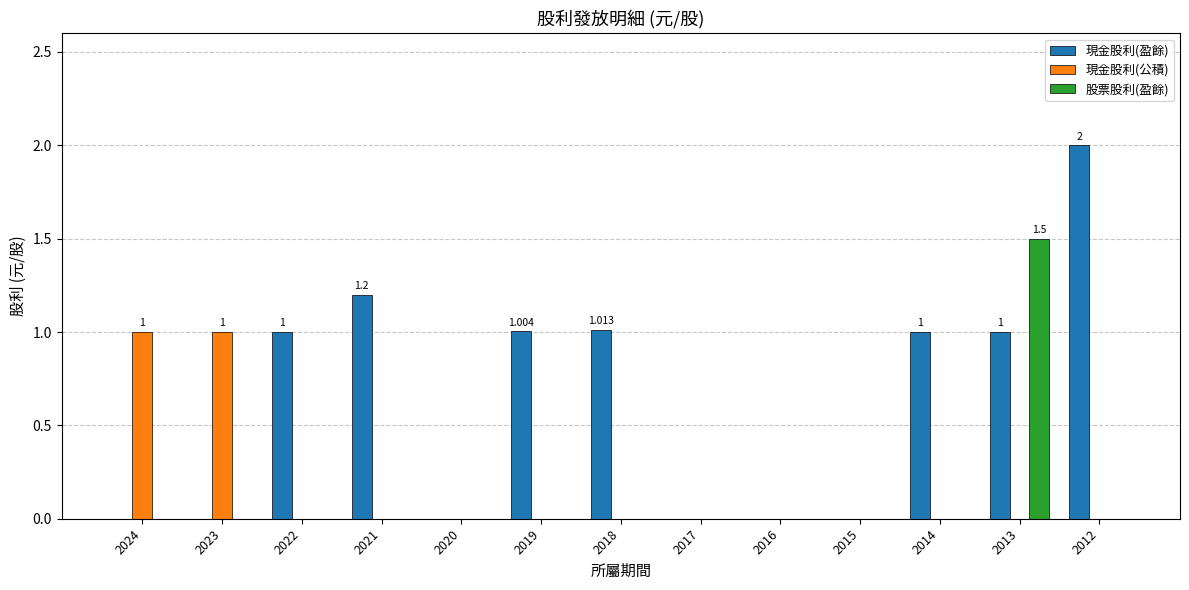

How many series are shown in this chart?

3